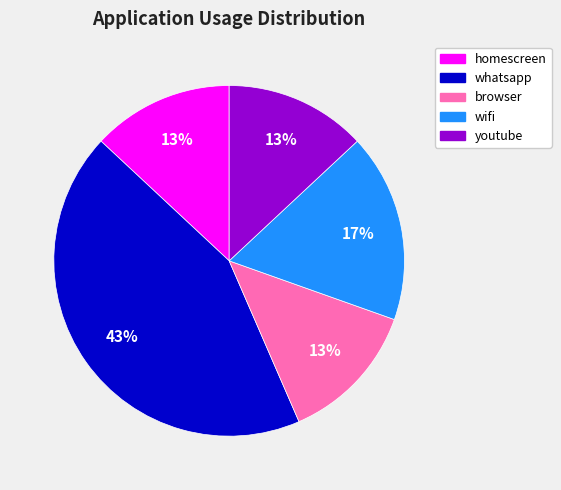

Approximately how many times larger is the value at youtube compared to browser?

1.0